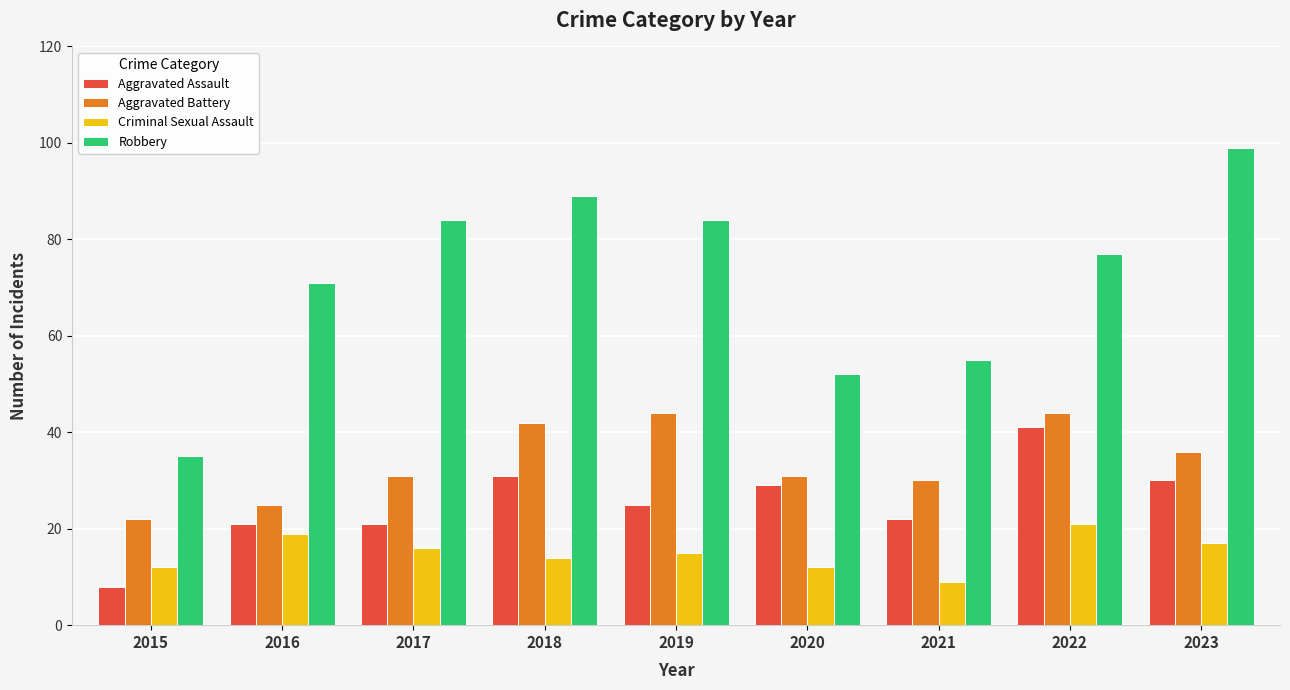

What is the total value across all series at 2022?

183